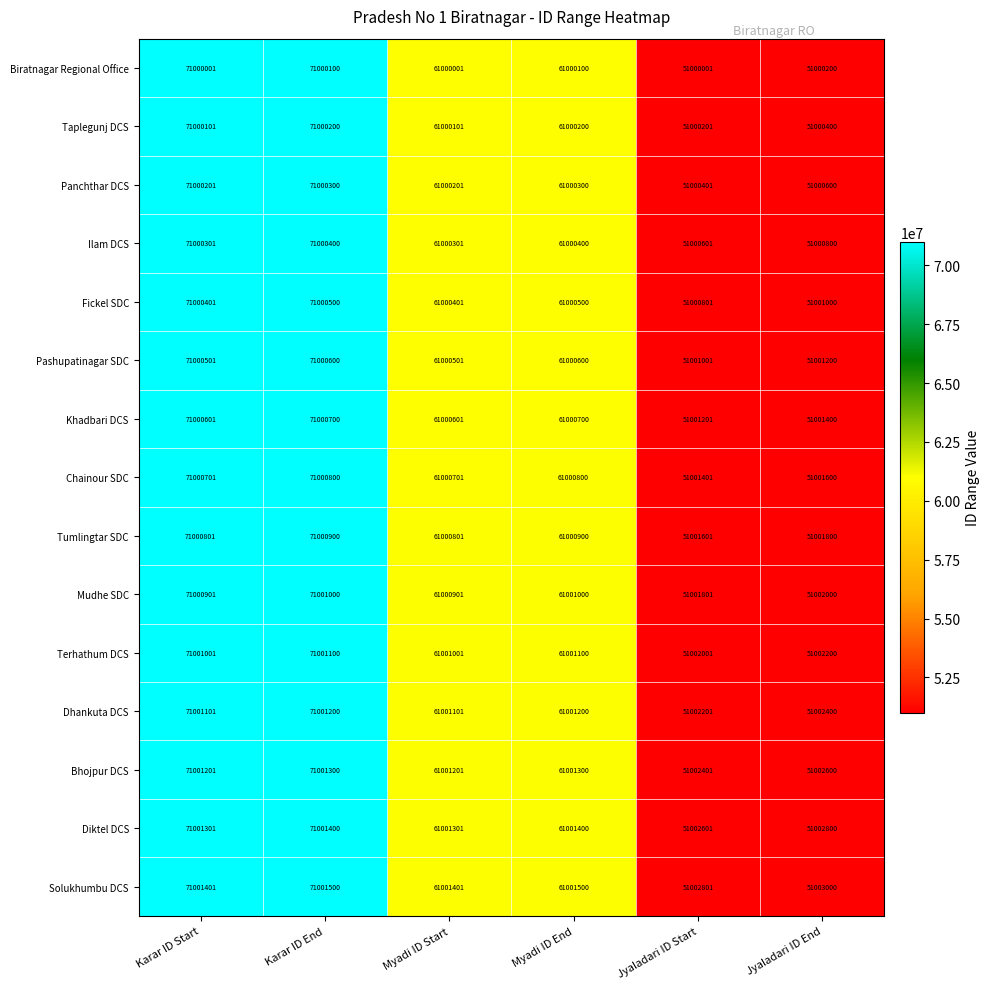

Is the value of Solukhumbu DCS at Jyaladari ID End greater than the value of Panchthar DCS at Jyaladari ID End?

Yes